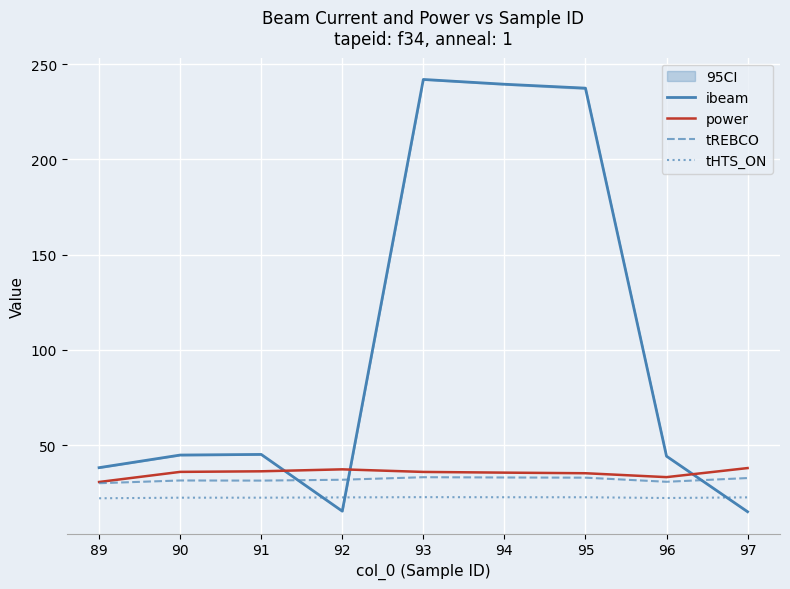

The value of ibeam at 89 is 18.7. True or false?

False